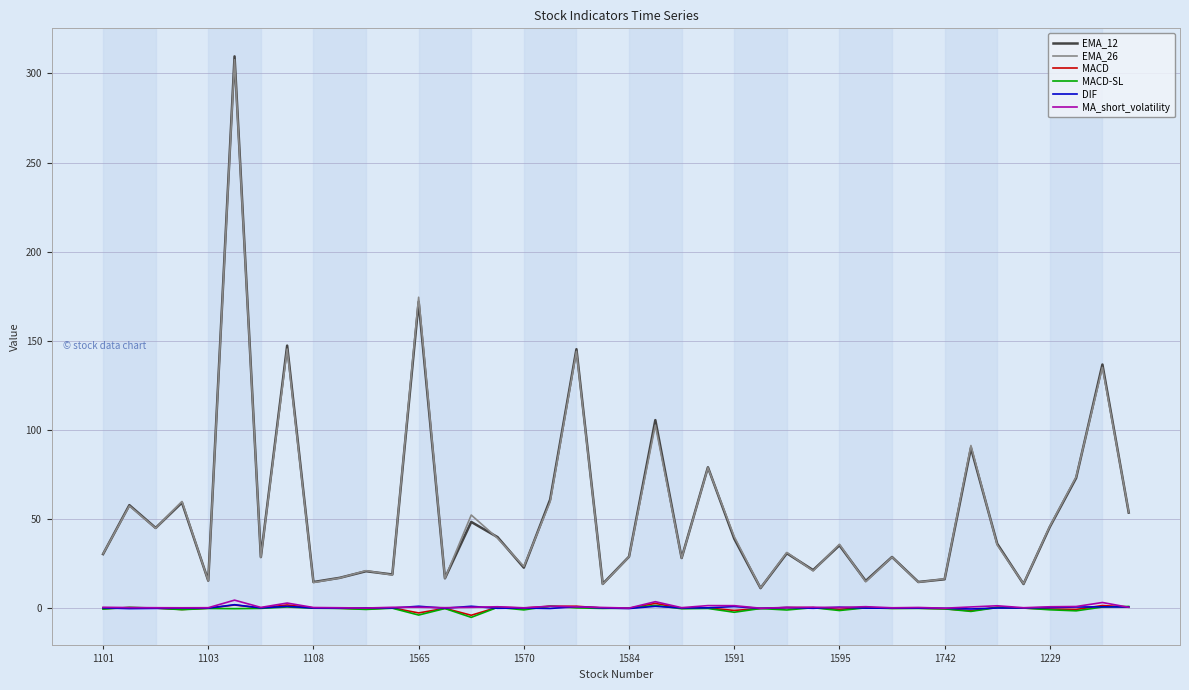

True or false: DIF and EMA_26 cross at least once.

False